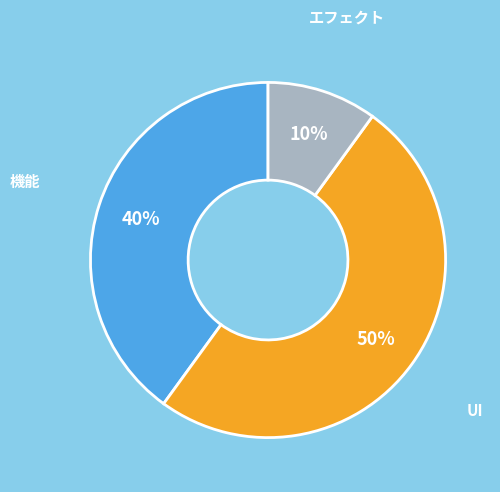

What is the smallest slice in the pie chart?

エフェクト